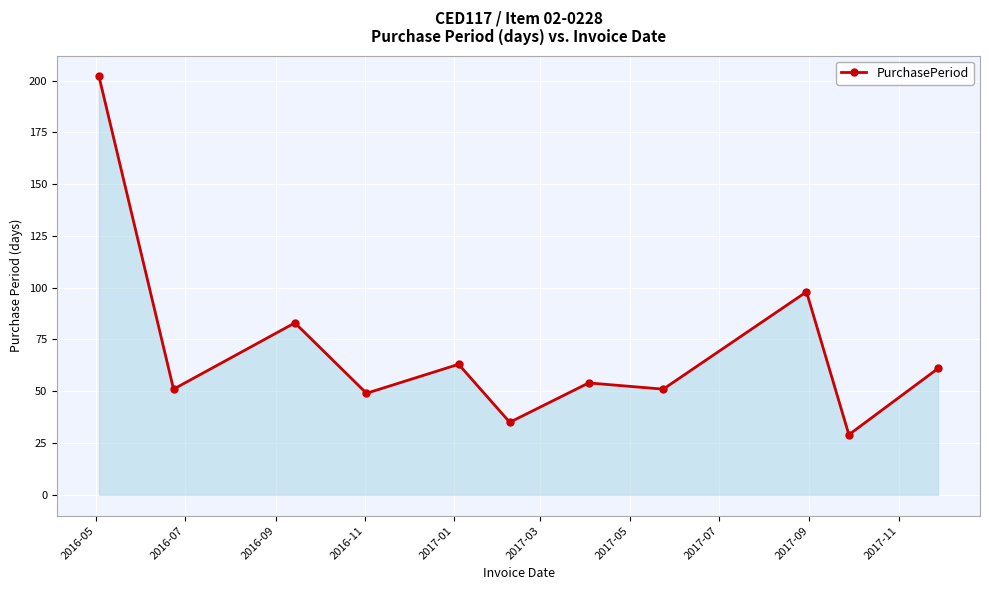

What is the value of the 11th point from the left?

61